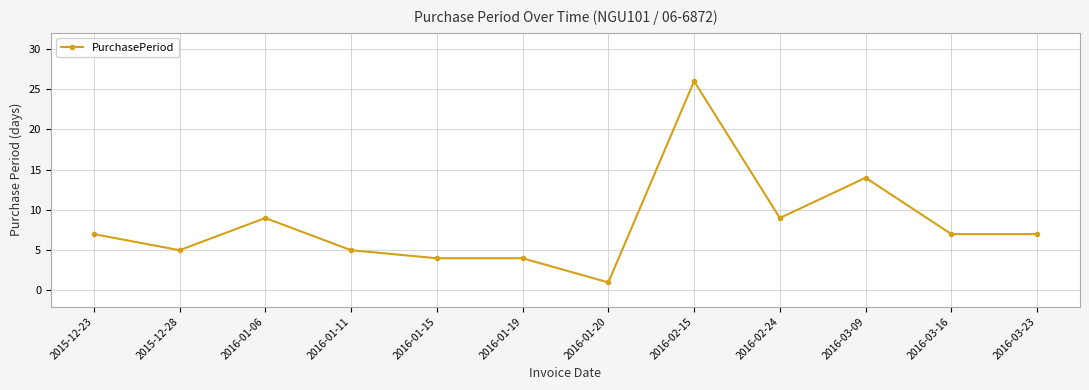

Where is the data nearest to the value 13?

2016-03-09